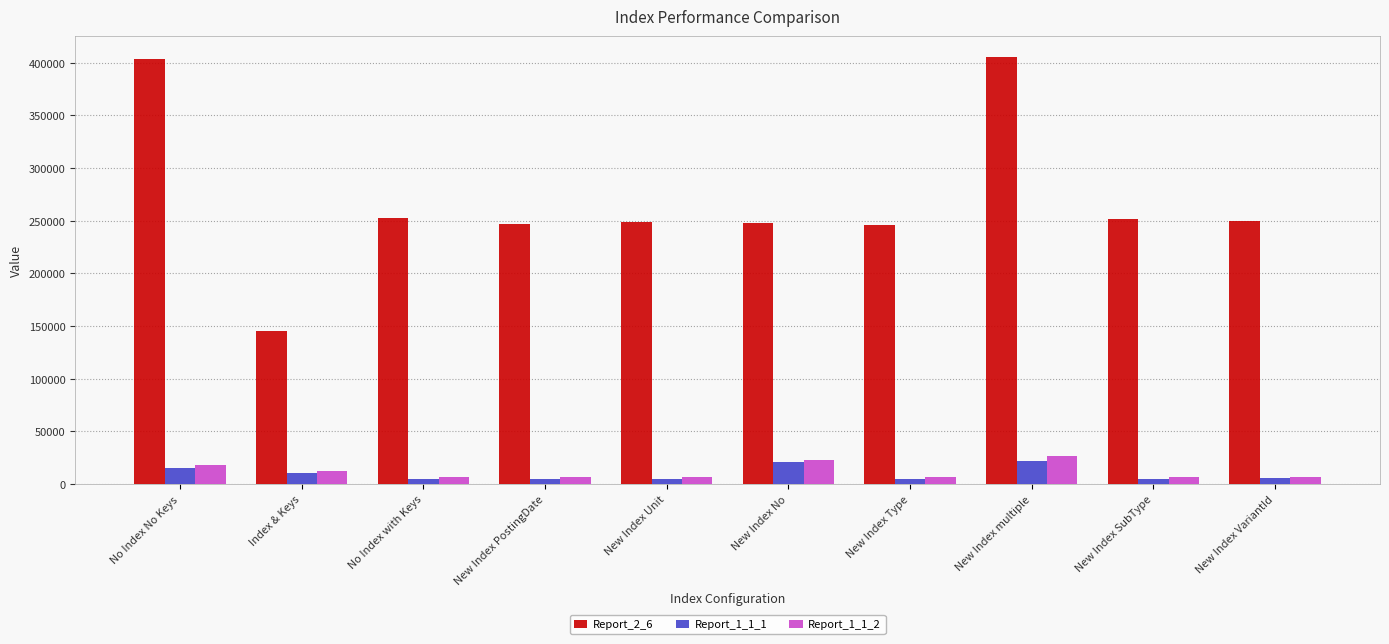

Which series has the widest spread of values?

Report_2_6